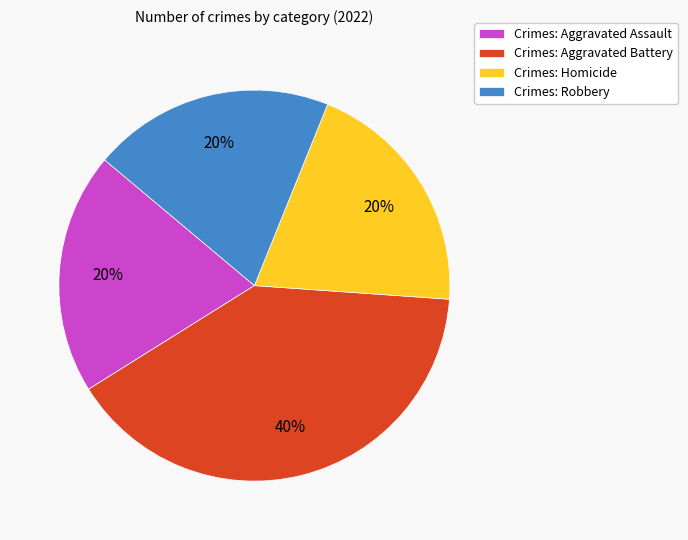

To the nearest percent, what percentage of the pie is Crimes: Robbery?

20%